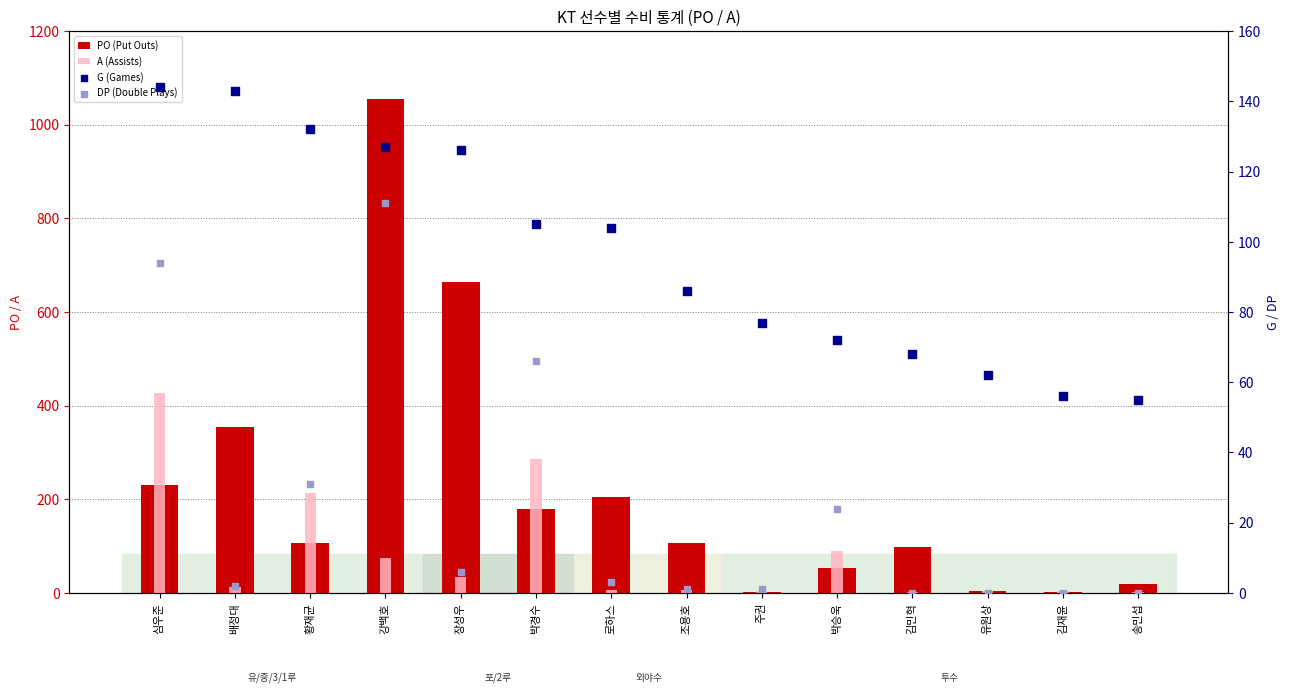

What is the total value across all series at 유원상?

71